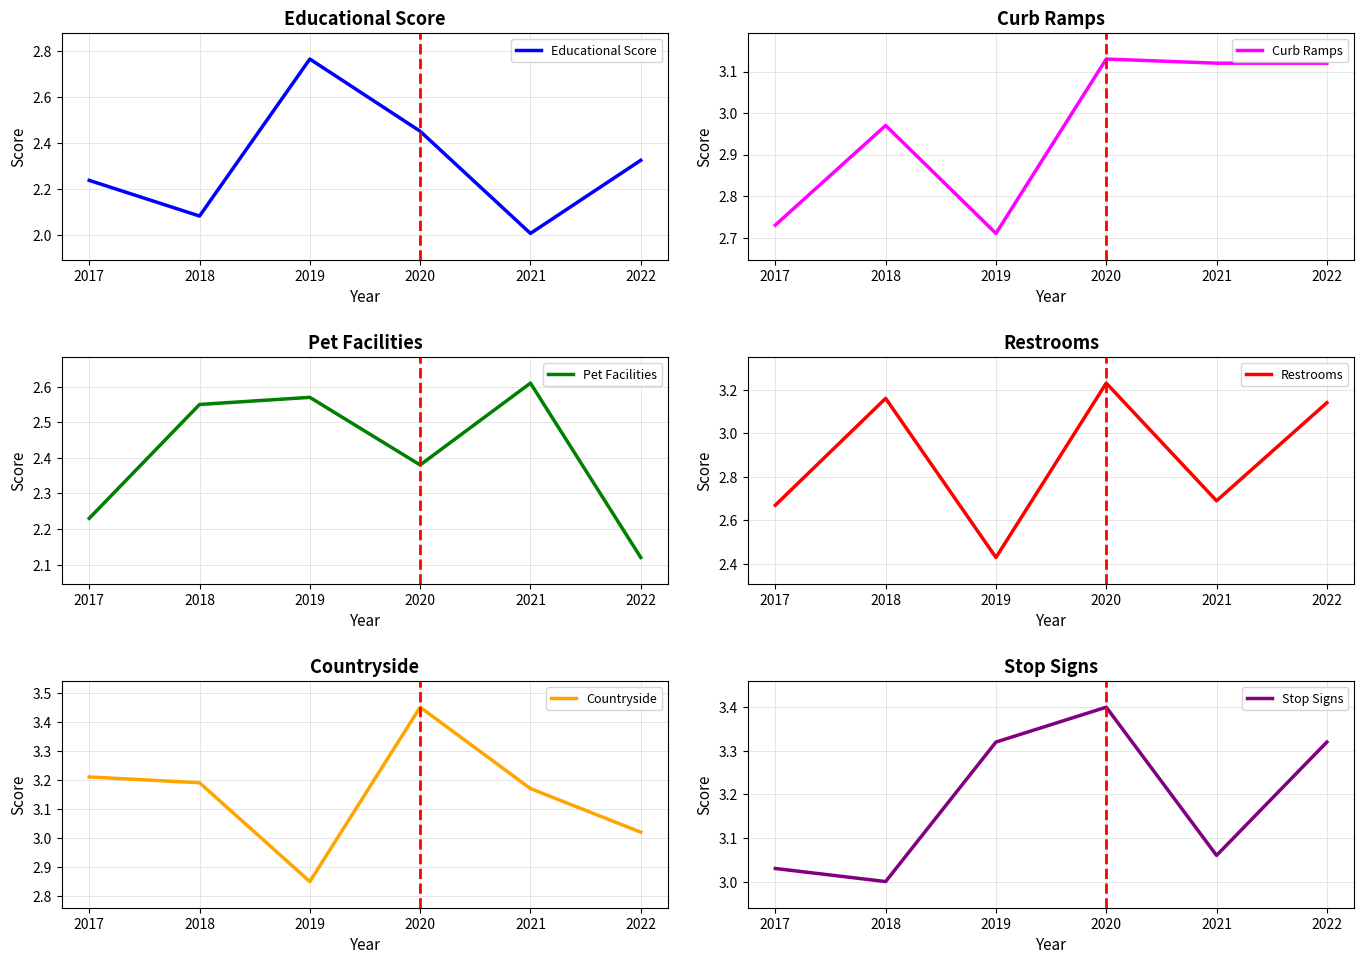

At 2022, list the series in order from largest to smallest.

Stop Signs, Restrooms, Curb Ramps, Countryside, Educational Score, Pet Facilities